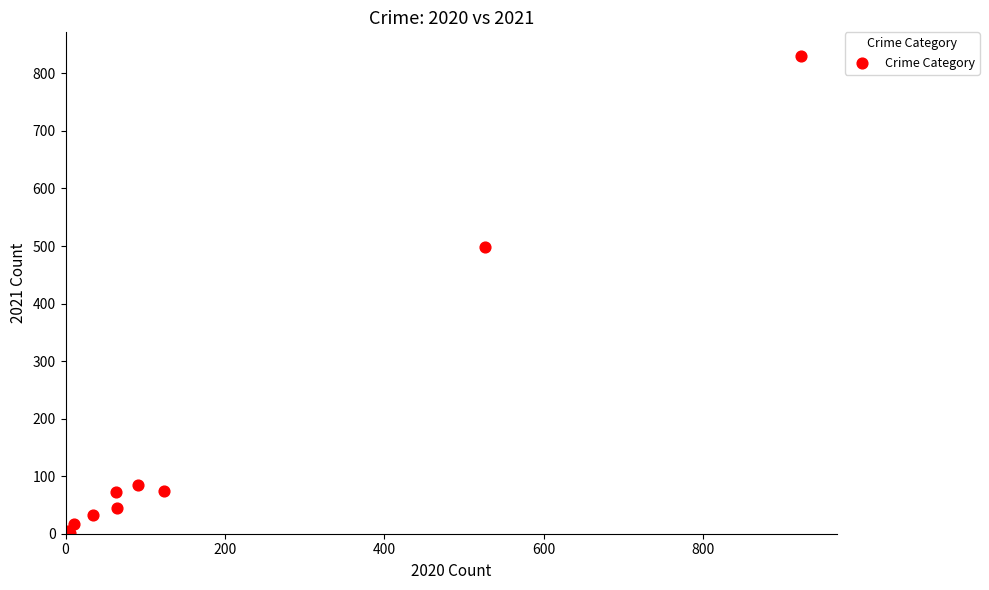

What Y value in the scatter plot is closest to 416?

498